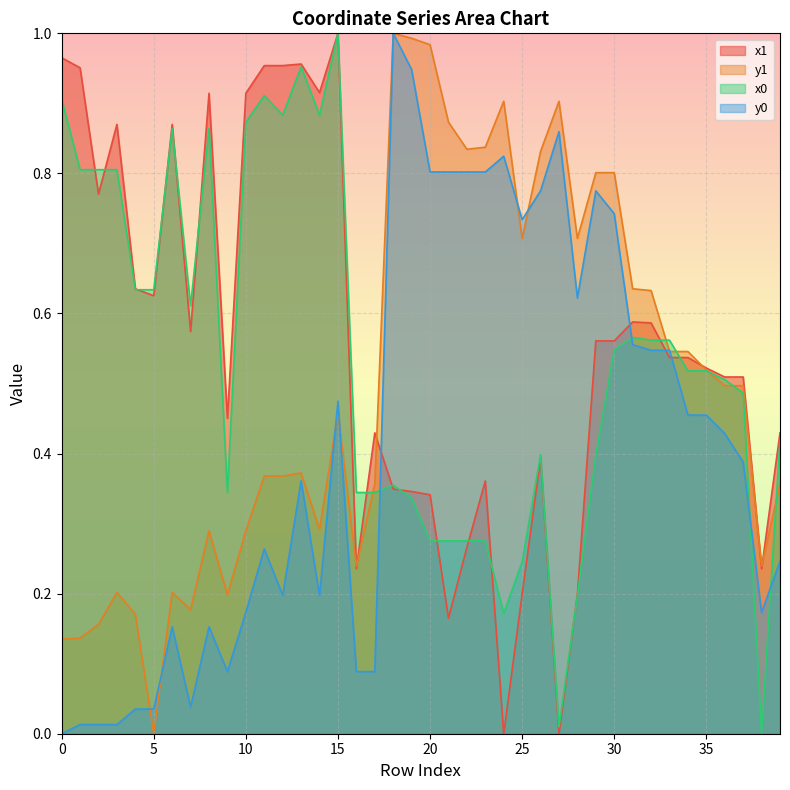

Where is the first local maximum for y1?

3